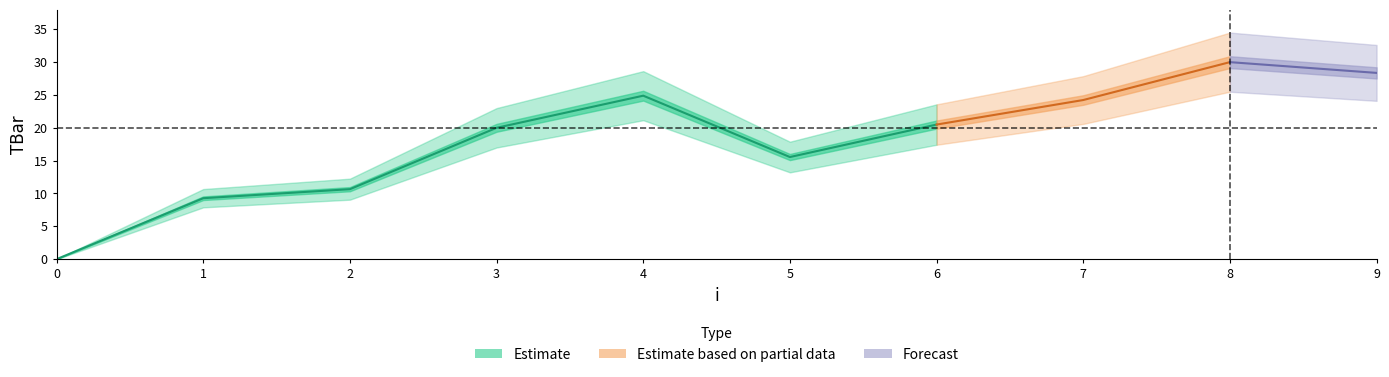

What is the difference between the maximum and minimum values?

30.0